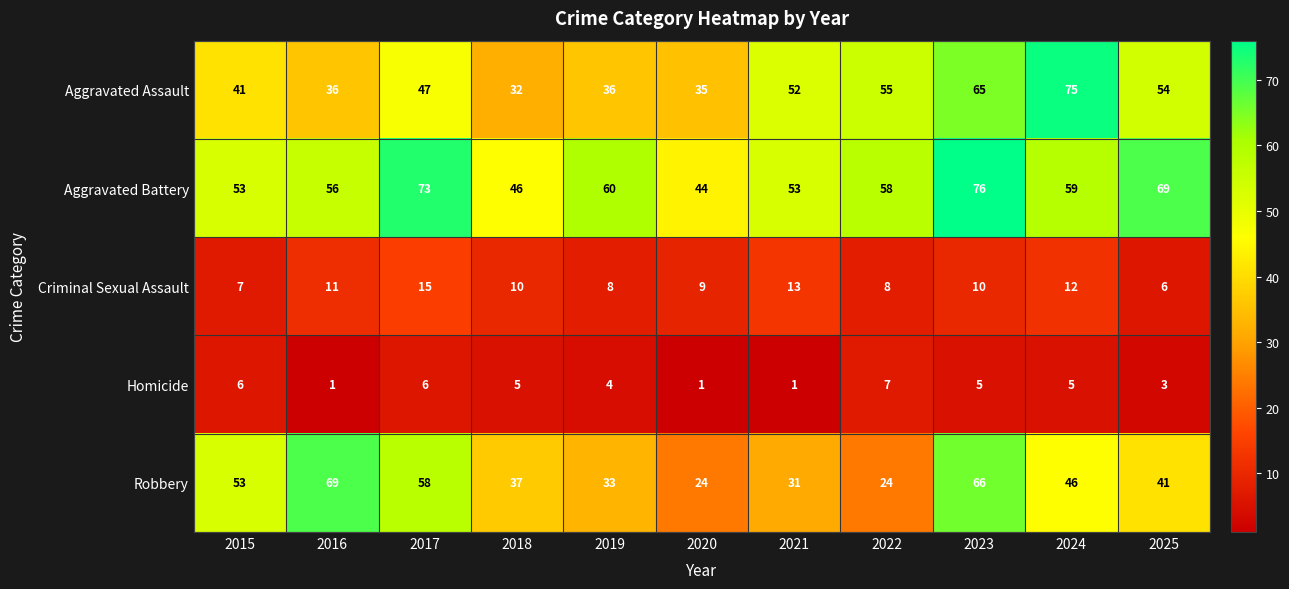

How many distinct data groups are displayed?

5